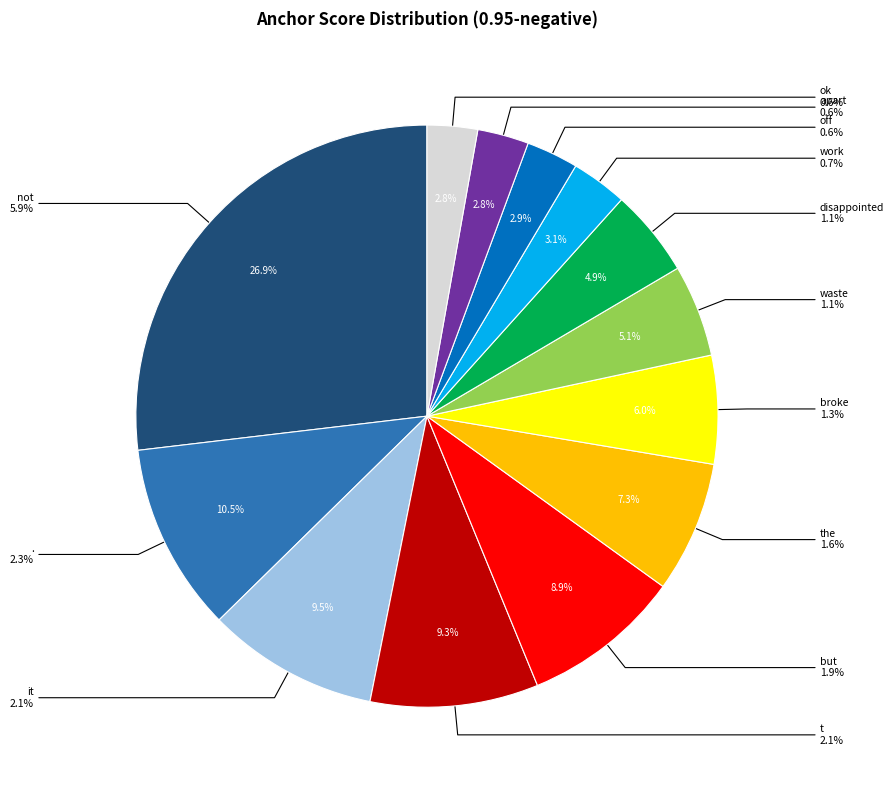

How many slices are in this pie chart?

13